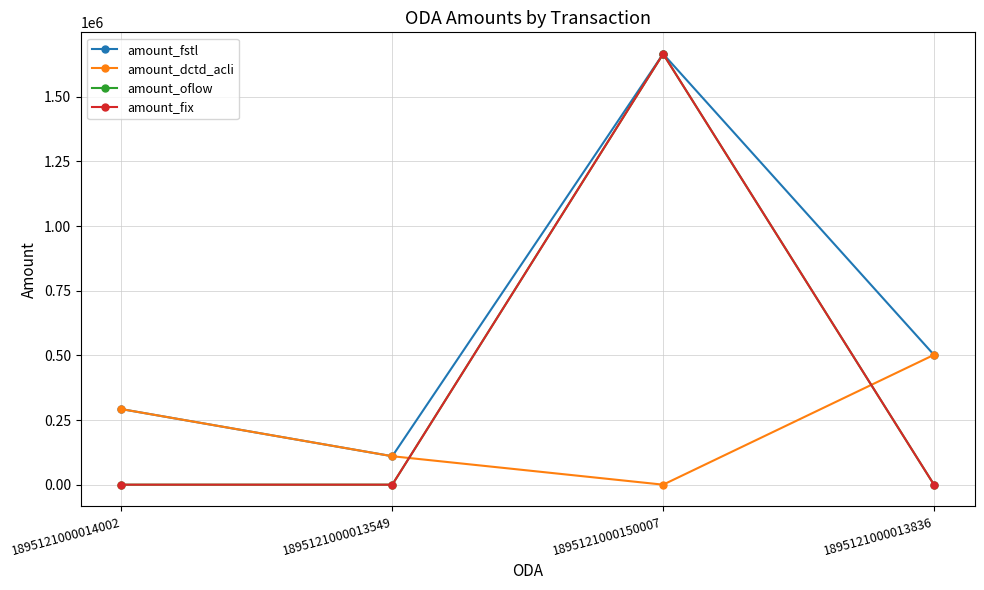

Read the amount_fstl value at 1895121000014002, to the nearest 10.

292200